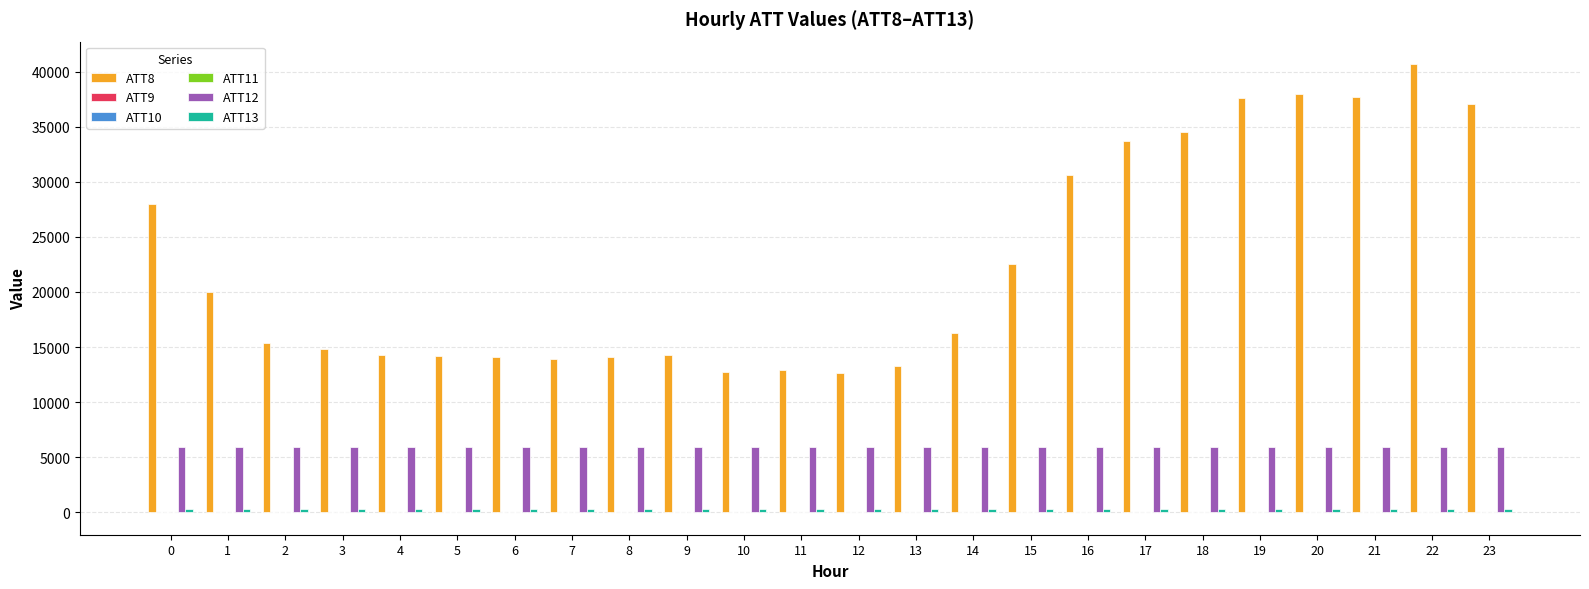

What is the difference between the ATT12 values at 19 and 14?

7.9